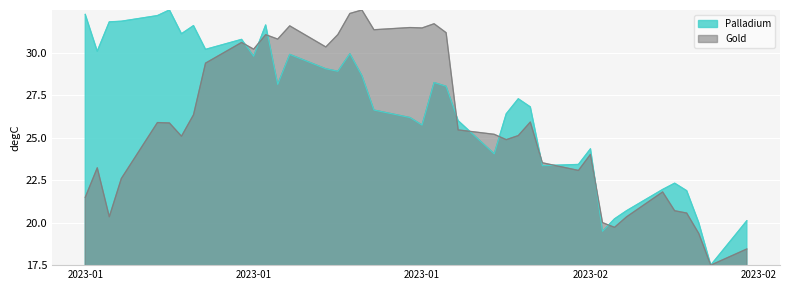

How many data points in Palladium are above 28?

20